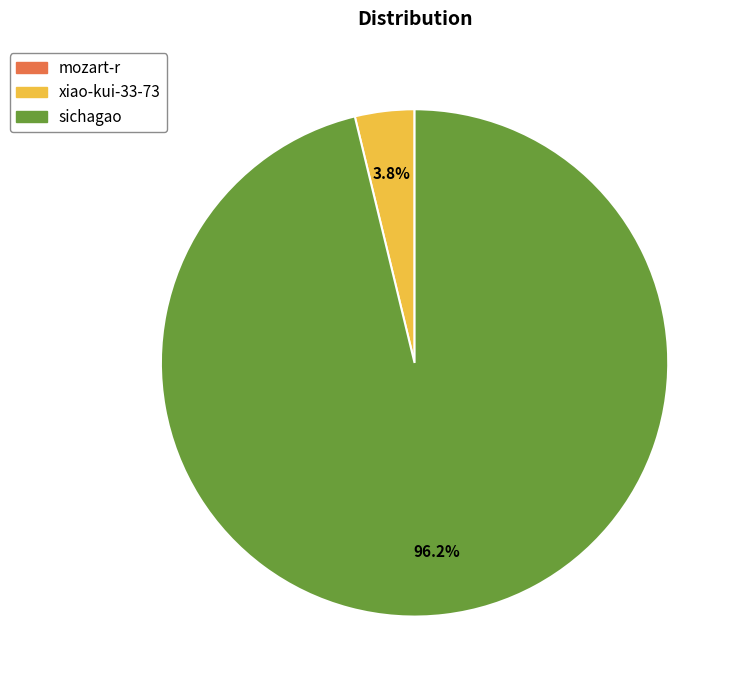

Which has a higher value, xiao-kui-33-73 or sichagao?

sichagao